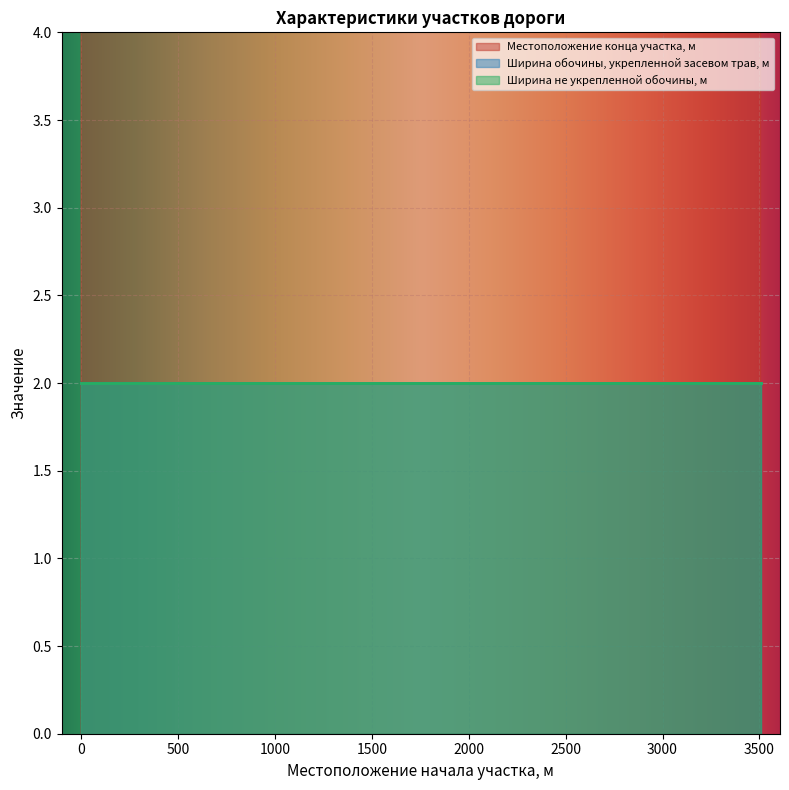

What is the label of the 3rd point from the right?

1420